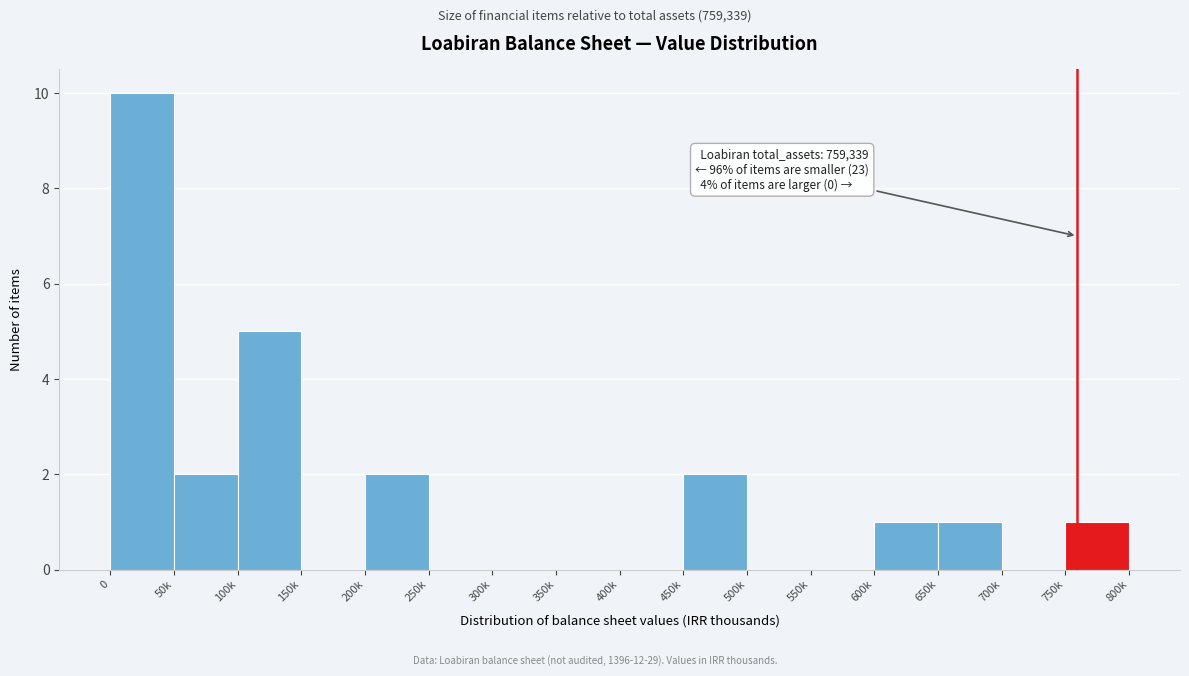

Reading left to right, extract all data points from this chart.

0=10	50k=2	100k=5	150k=0	200k=2	250k=0	300k=0	350k=0	400k=0	450k=2	500k=0	550k=0	600k=1	650k=1	700k=0	750k=1